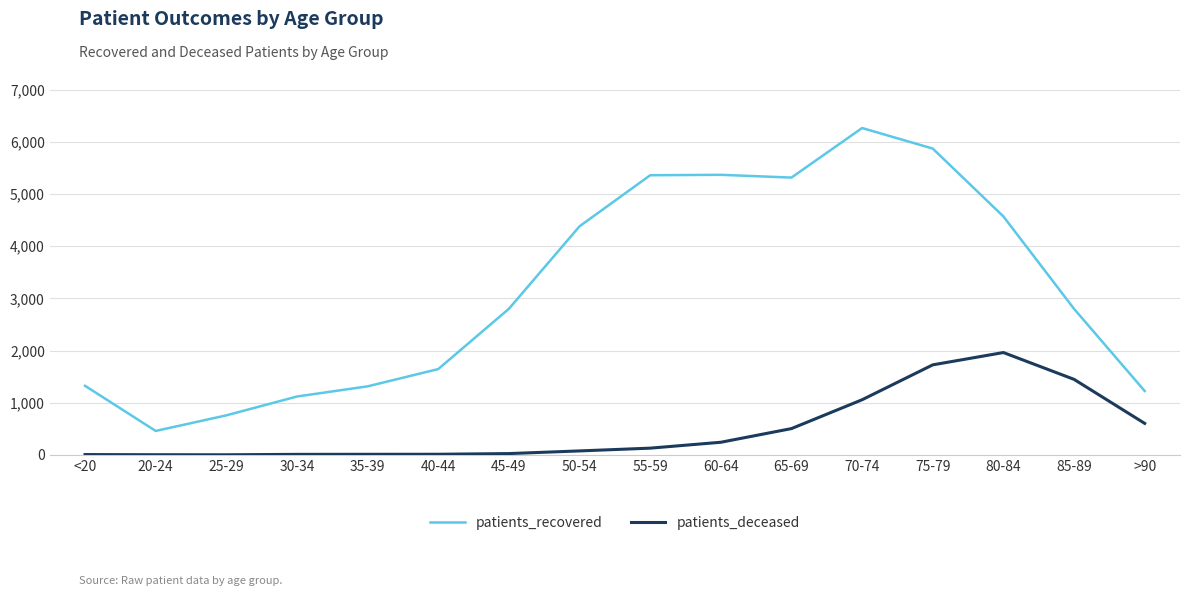

The patients_recovered series shows 4382 at 50-54. True or false?

True